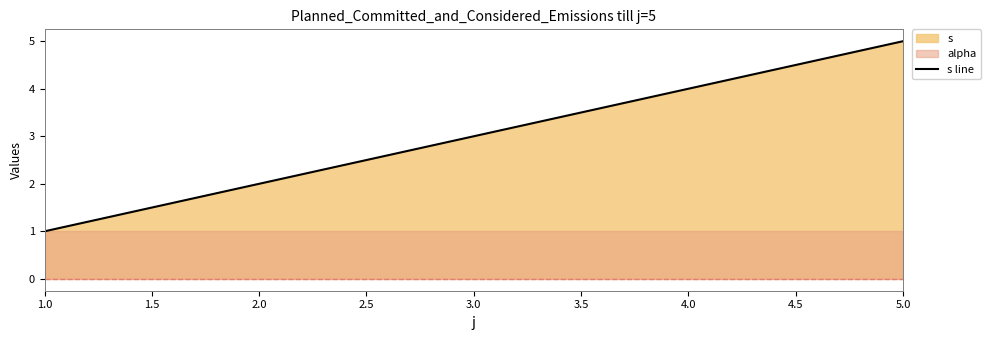

The s line series shows 1 at 1.0. True or false?

True